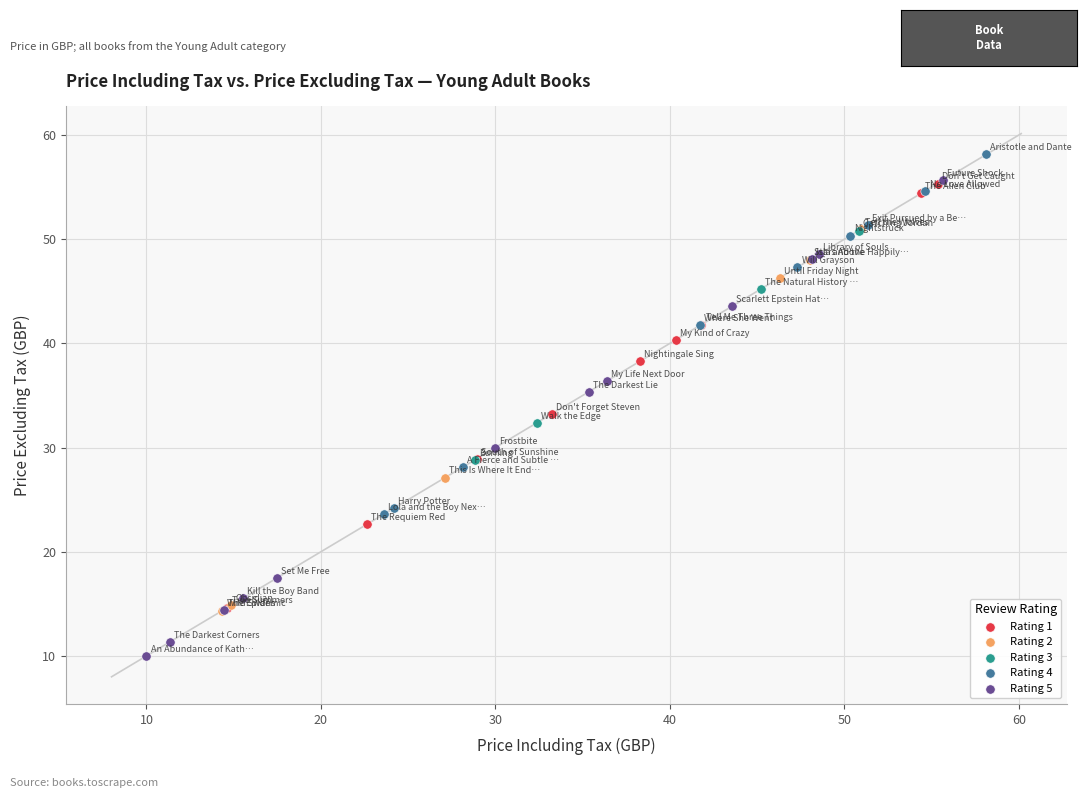

Which series reaches the minimum Y coordinate?

Rating 5